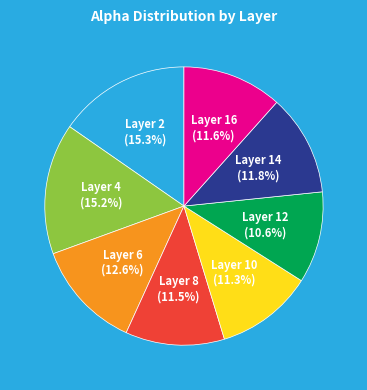

Is there a majority slice in this chart?

No